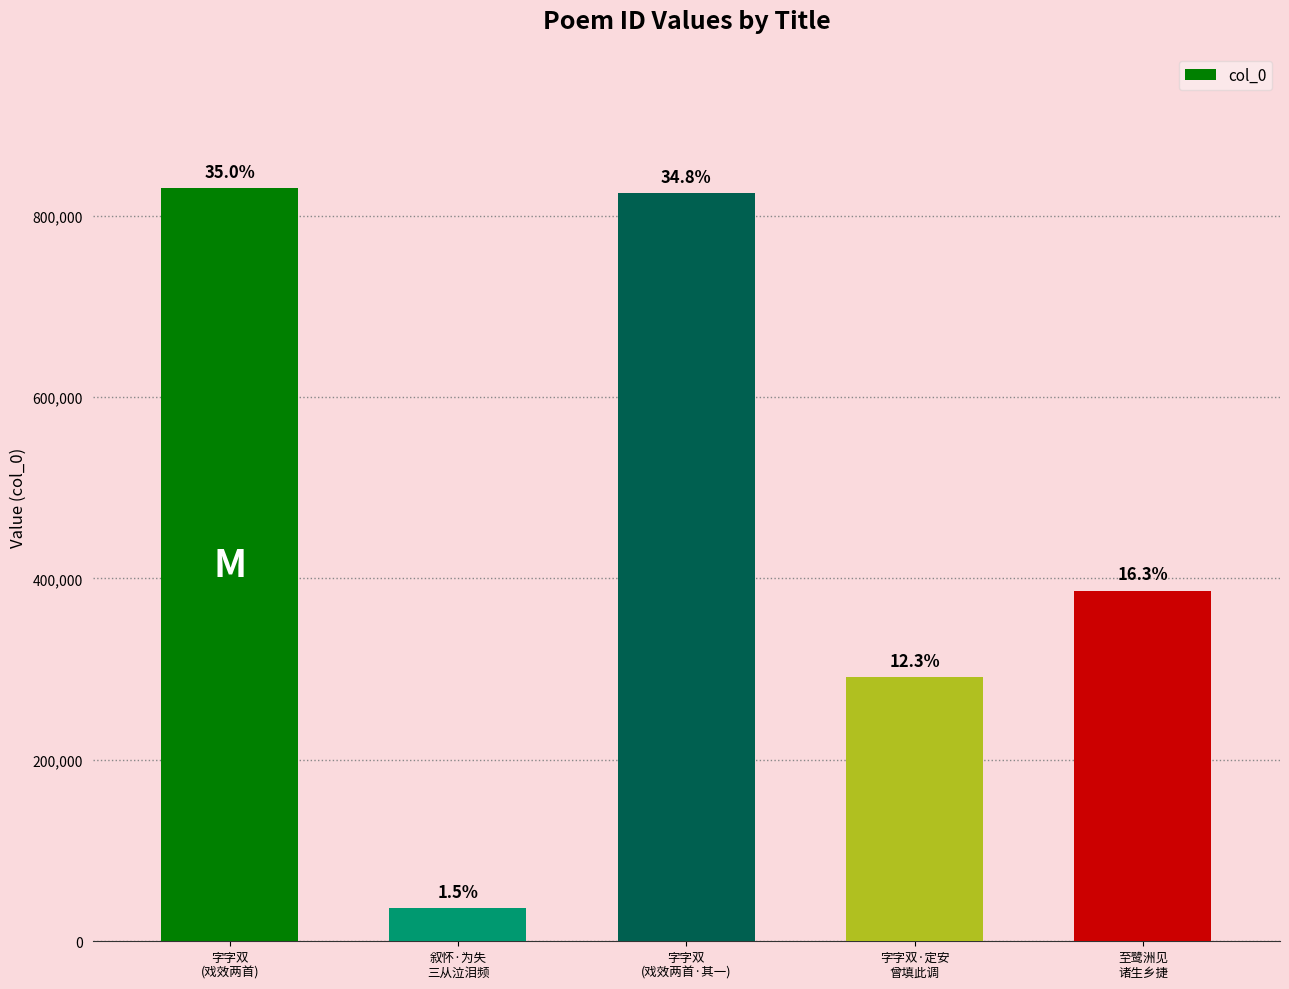

Reading left to right, extract all data points from this chart.

829866	36165	824540	291430	386578